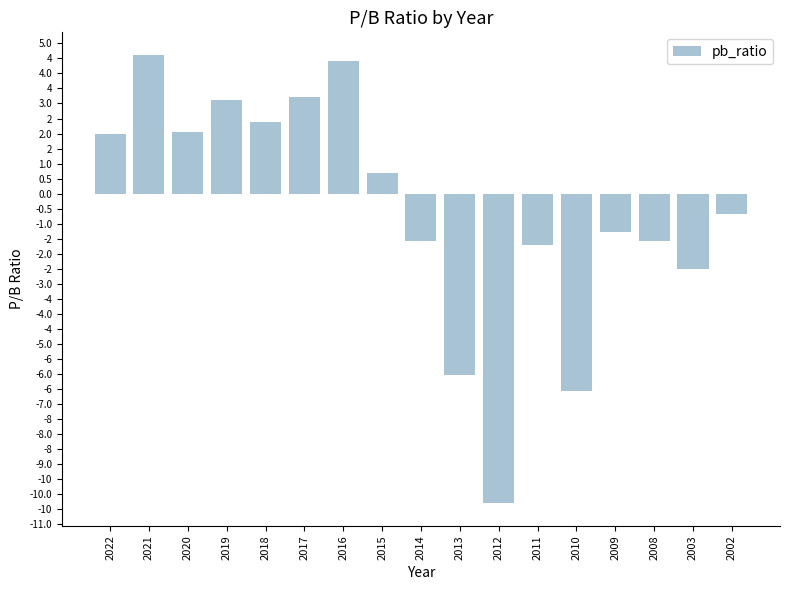

Count the number of values greater than 0.

8